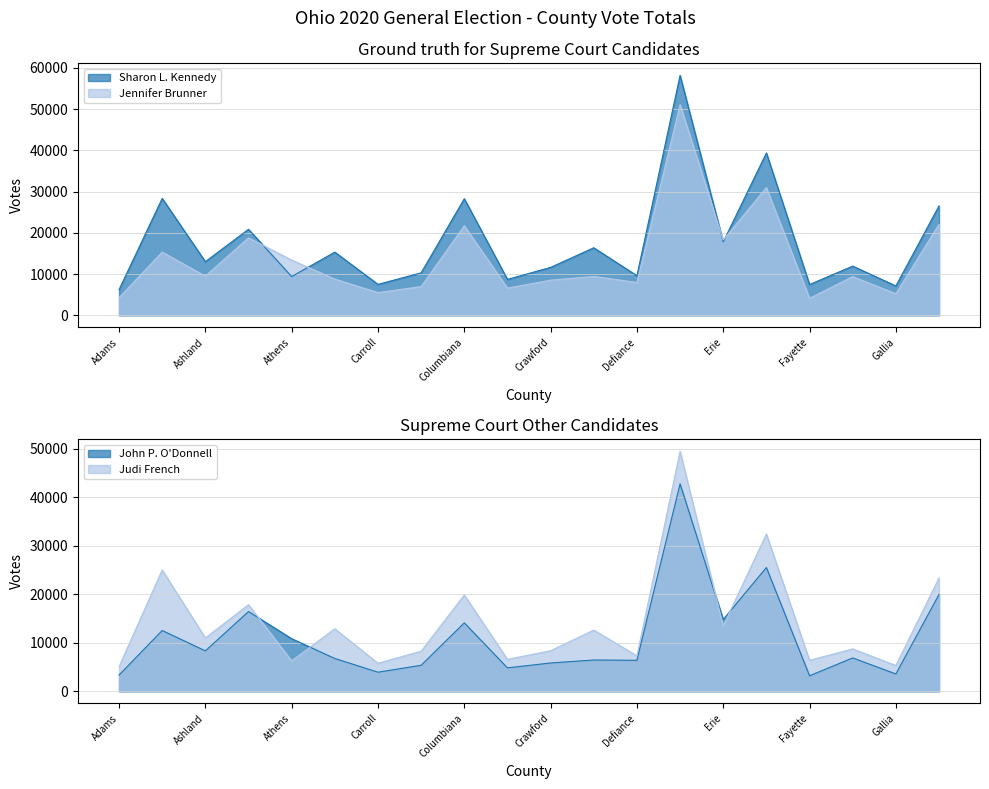

Which category has the highest value in the Sharon L. Kennedy series?

Delaware